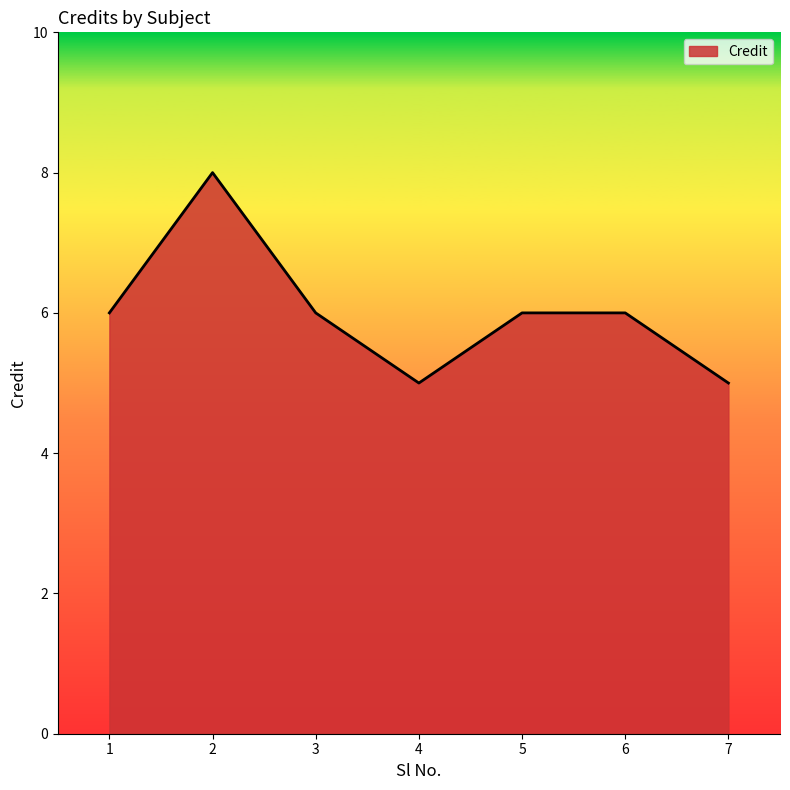

Where is the first local maximum?

2